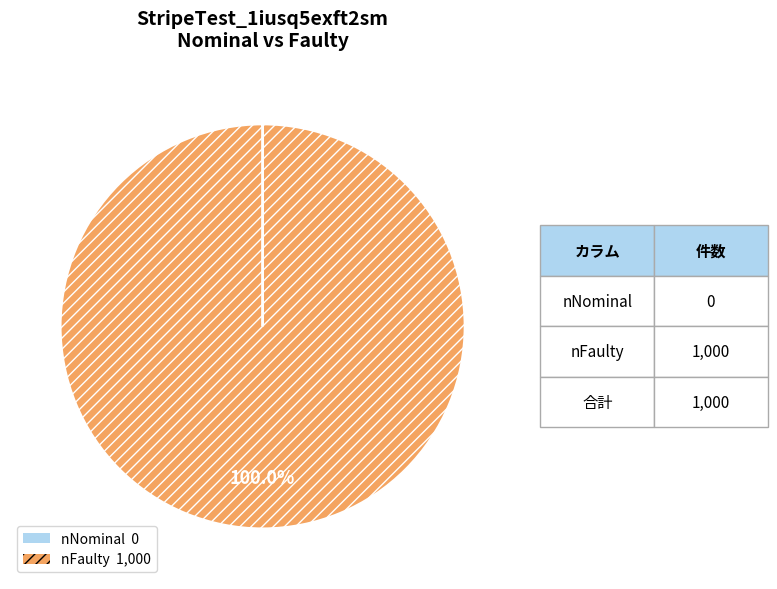

Is there a majority slice in this chart?

Yes